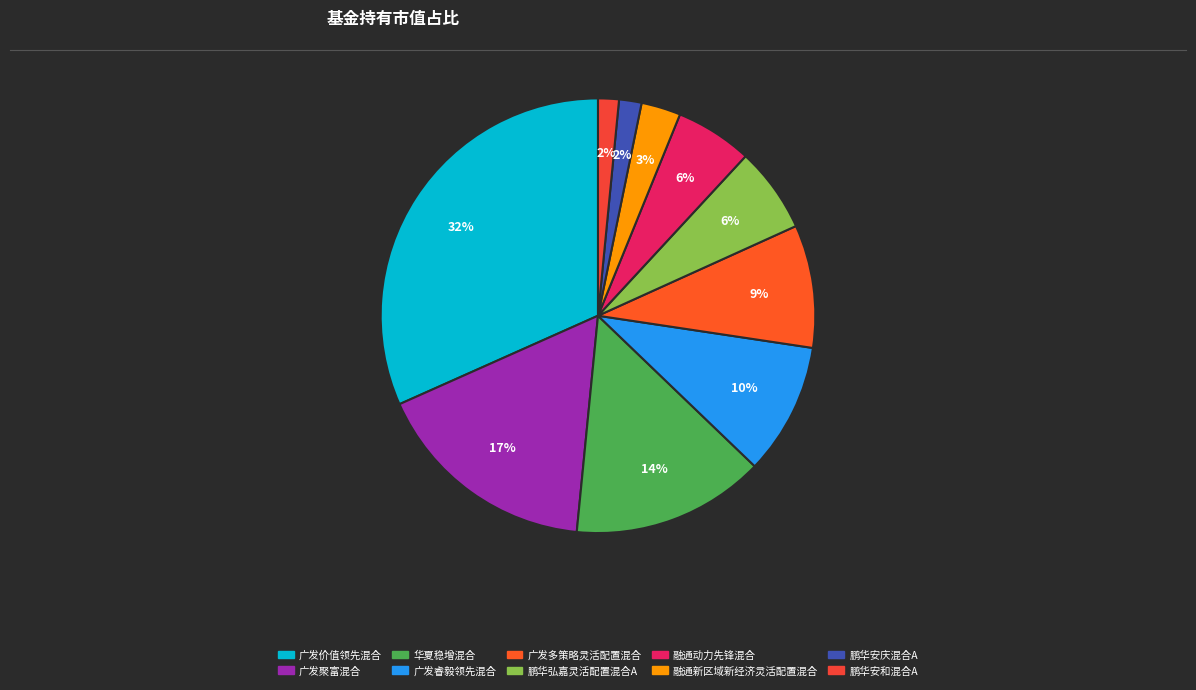

How many slices are in this pie chart?

10